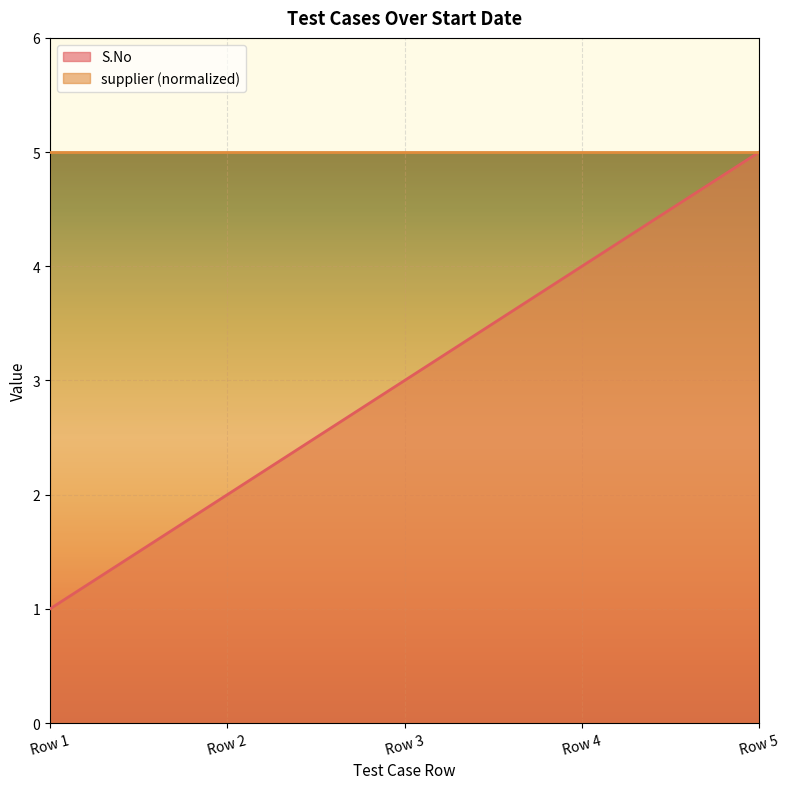

True or false: the data has more than 1 interior local peaks.

False